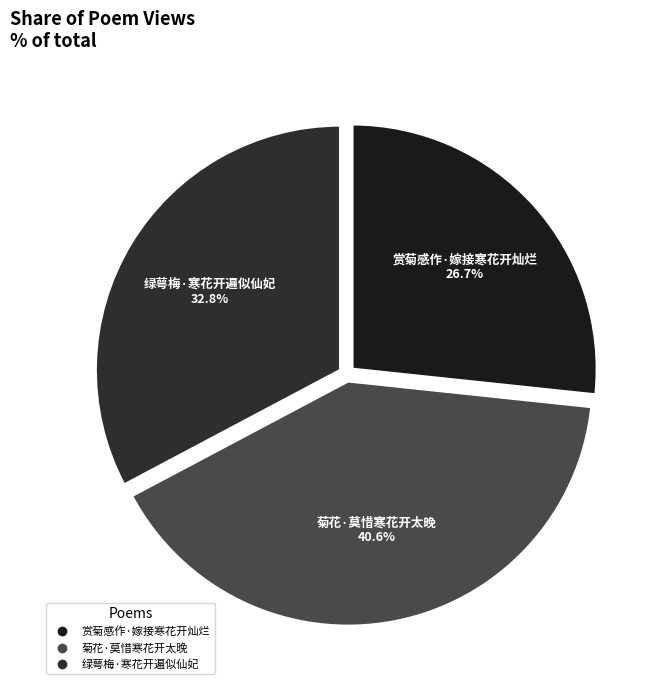

What is the ratio of the value at 赏菊感作·嫁接寒花开灿烂 to the value at 菊花·莫惜寒花开太晚?

0.7